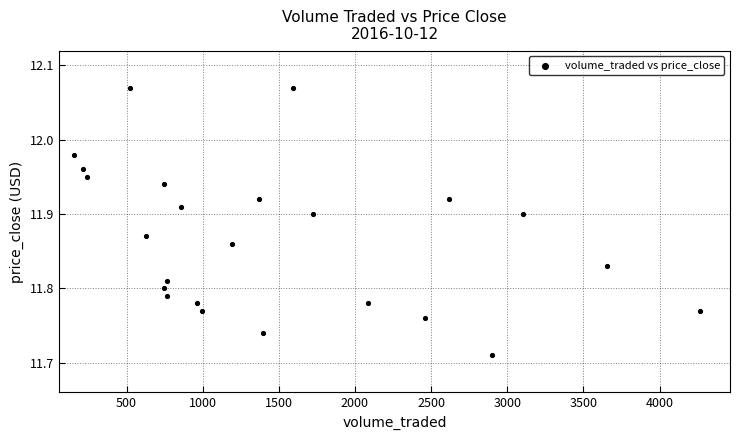

What is the range of X values (max minus min)?

4106.9